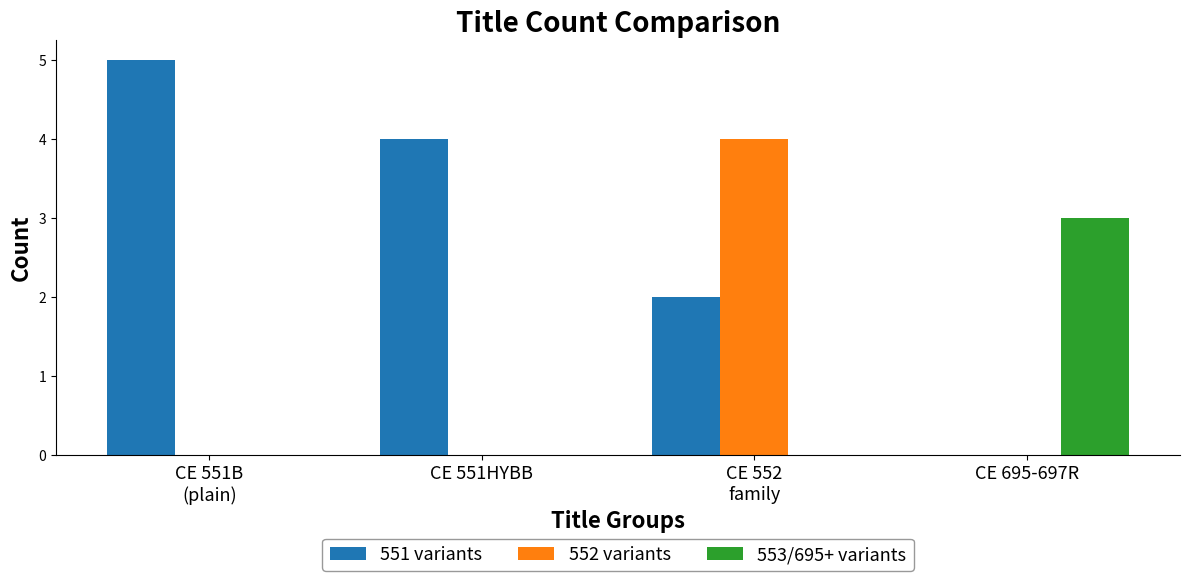

What is the sum of the 553/695+ variants values at CE 695-697R and CE 551B
(plain)?

3